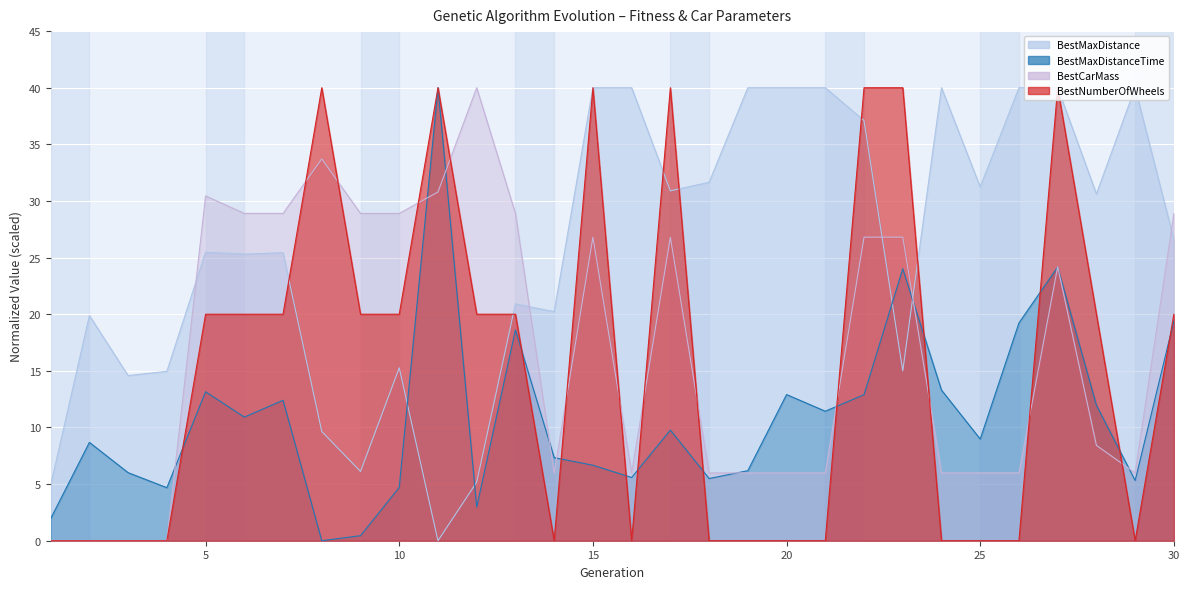

Which has a higher value, 20 or 4?

20